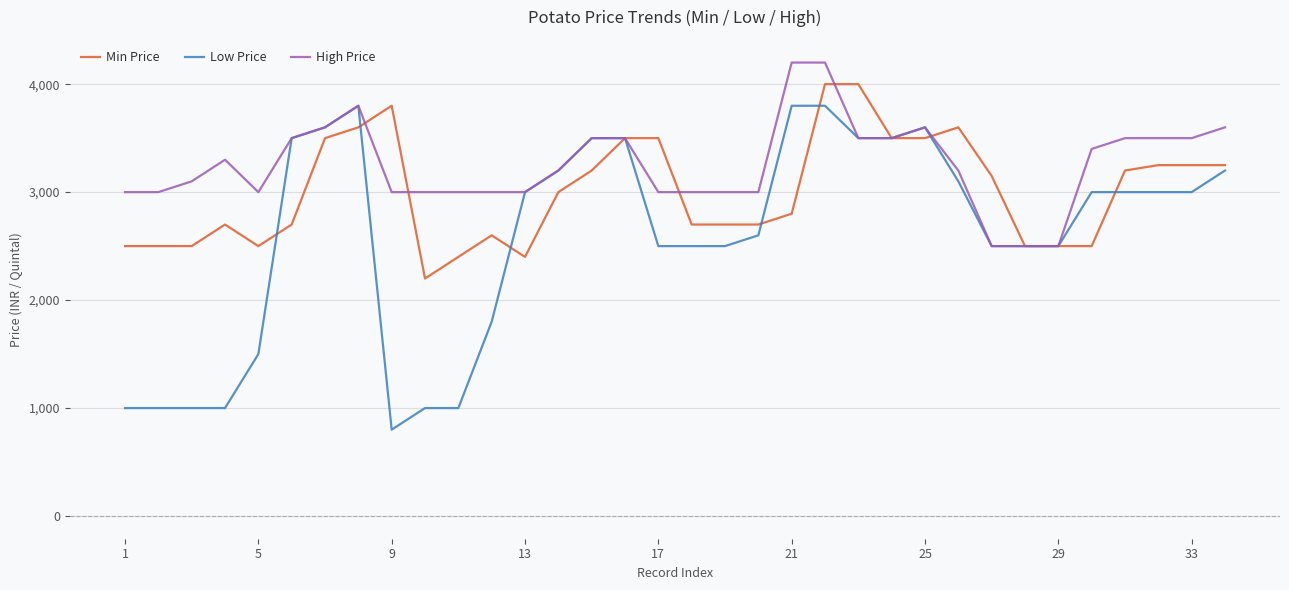

Which series has the largest total across all categories?

High Price